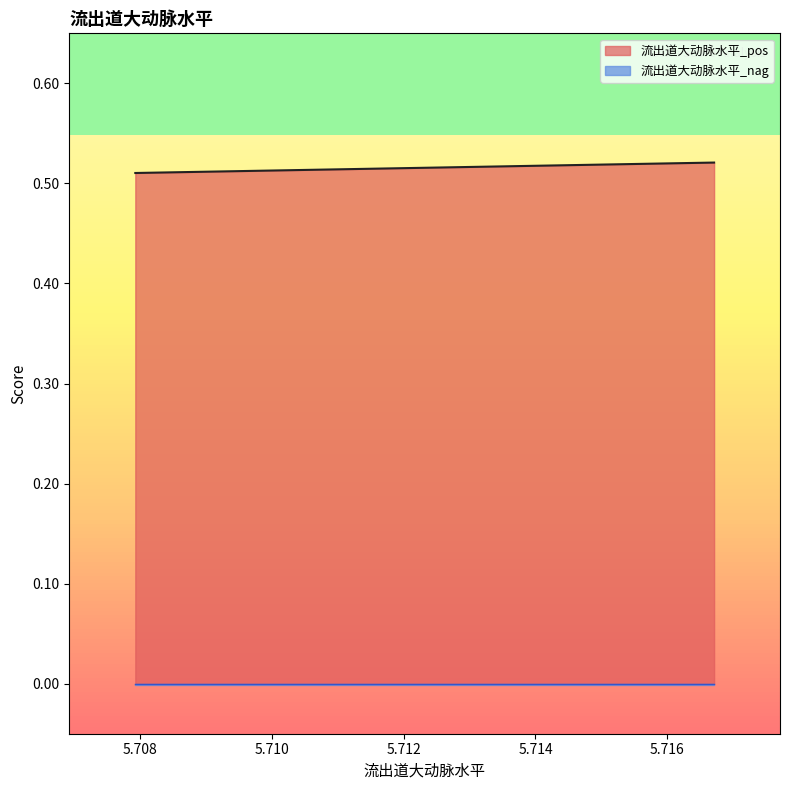

Rank the categories by 流出道大动脉水平_nag value from highest to lowest.

5.716709843936612, 5.716700773629849, 5.707944887872568, 5.70794231021688, 5.707939081984644, 5.707939059004996, 5.707934029602472, 5.707933794256387, 5.707933628642398, 5.707931087371031, 5.707930992281074, 5.707930934434675, 5.707930934434675, 5.707930739500173, 5.707930718104918, 5.707928076971395, 5.707928064292648, 5.70792794067484, 5.707927925618822, 5.707927891544676